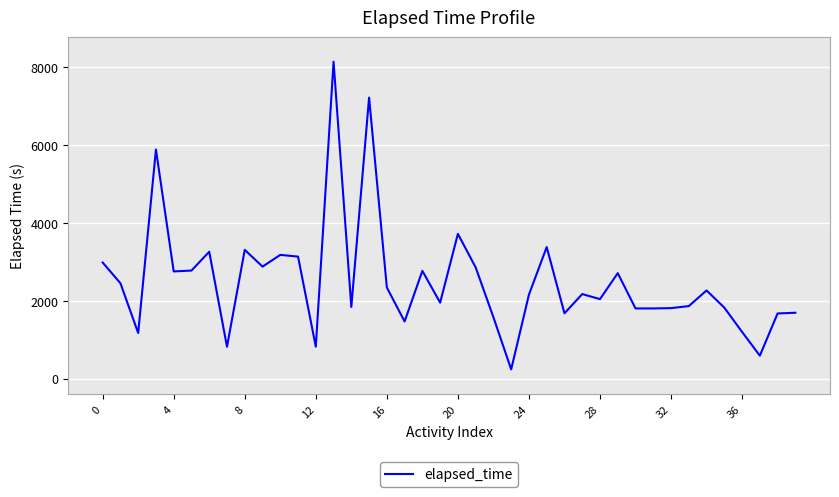

What is the maximum value shown in the chart?

8141